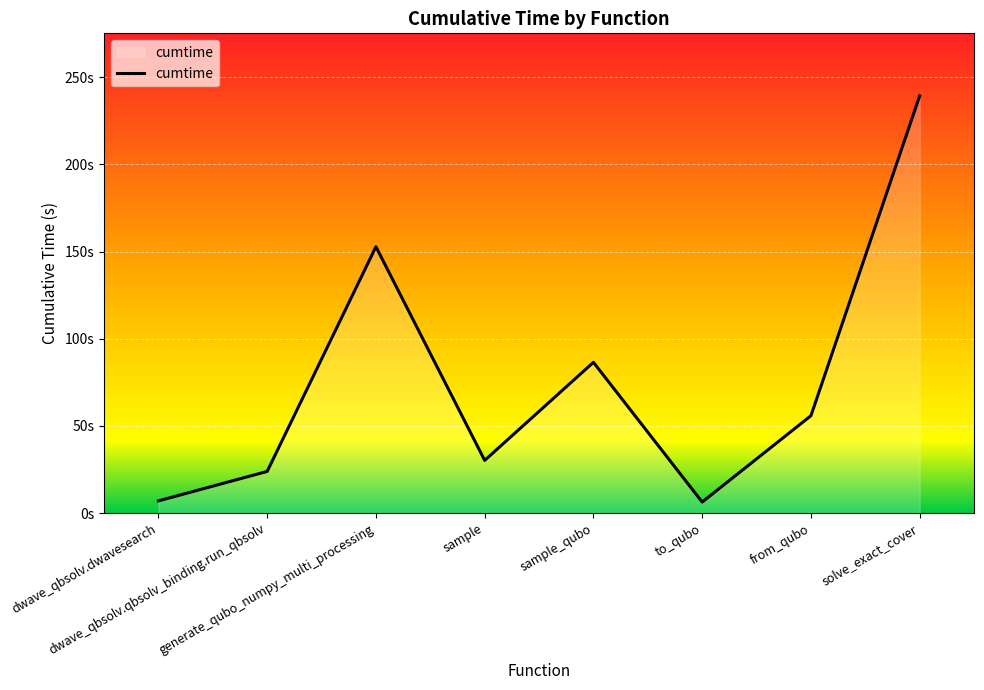

The chart shows a value of 75.6 at generate_qubo_numpy_multi_processing. True or false?

False